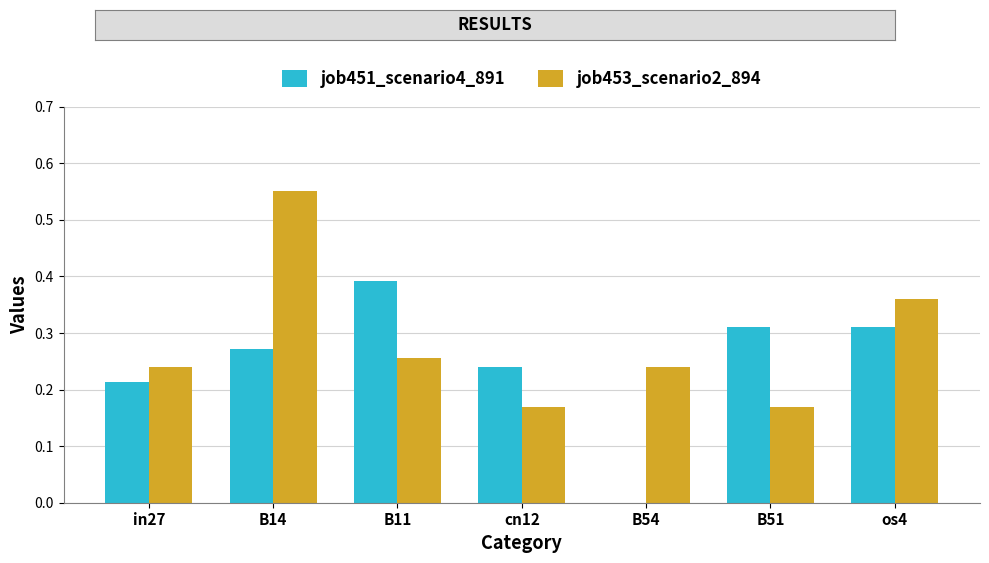

What is the sum of all job453_scenario2_894 values?

2.0